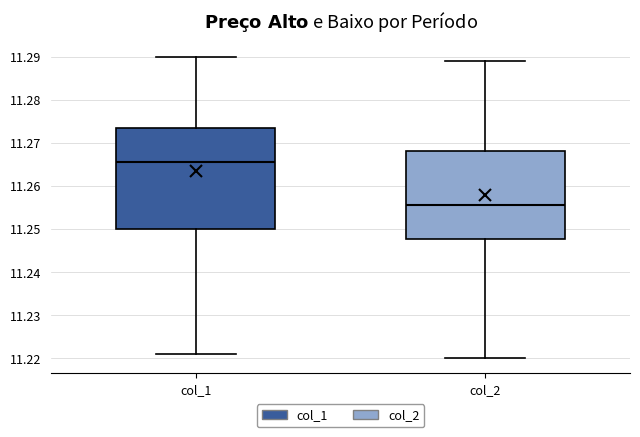

Where does the upper whisker of the box for col_1 end on the y-axis? The values are not printed on the chart, so give them approximately, as read against the axis.

11.290